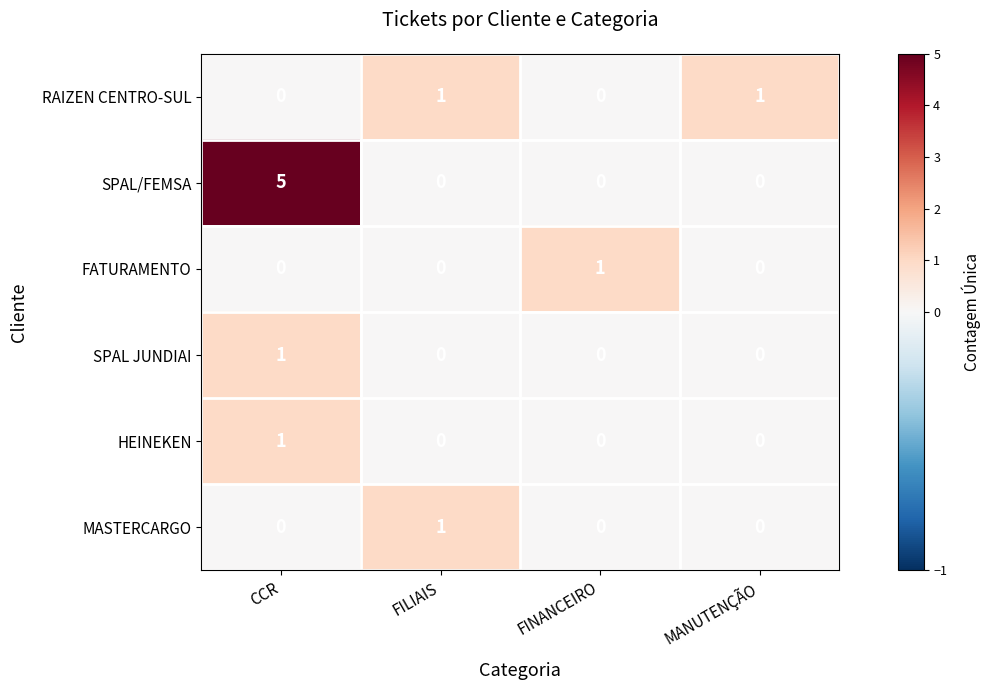

What is the sum of all SPAL/FEMSA values?

5